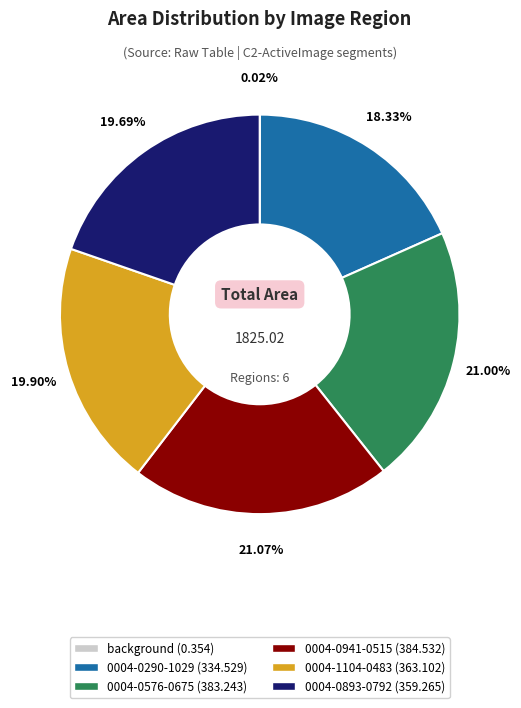

To the nearest percent, what percentage of the pie is 0004-1104-0483?

20%